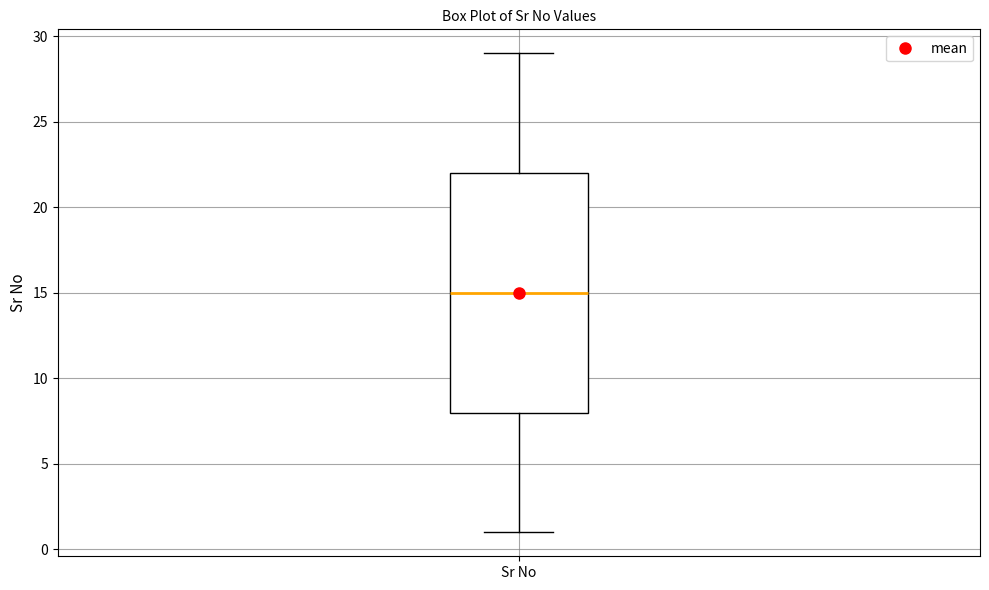

Read this box plot against the y-axis: the position of the median line, the range covered by the box, and the ends of both whiskers. The values are not printed on the chart, so give them approximately, as read against the axis.

median 15, box 8 to 22, whiskers 1 to 29